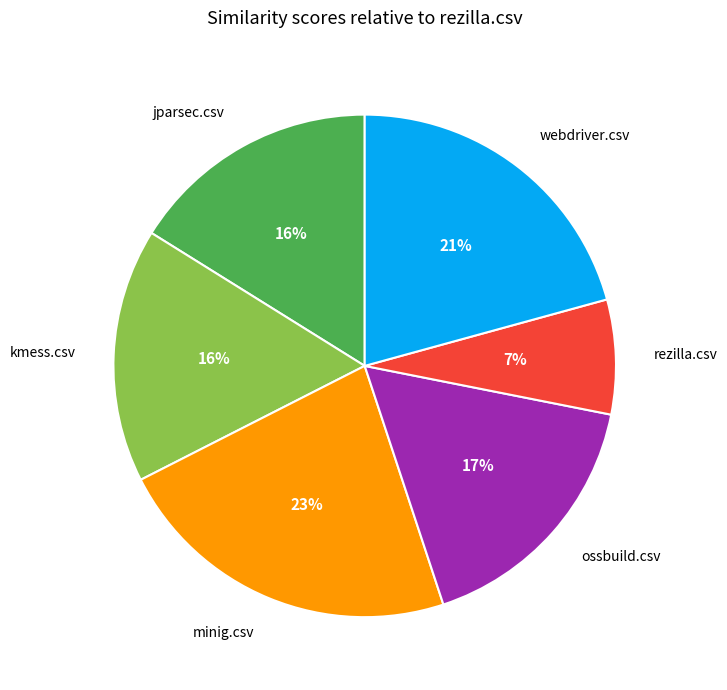

Is the sum of ossbuild.csv and webdriver.csv greater than half?

No